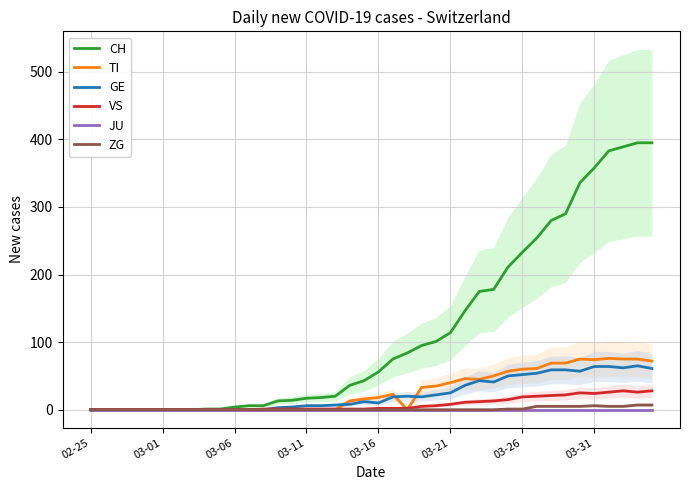

What is the total value across all series at 21?

119